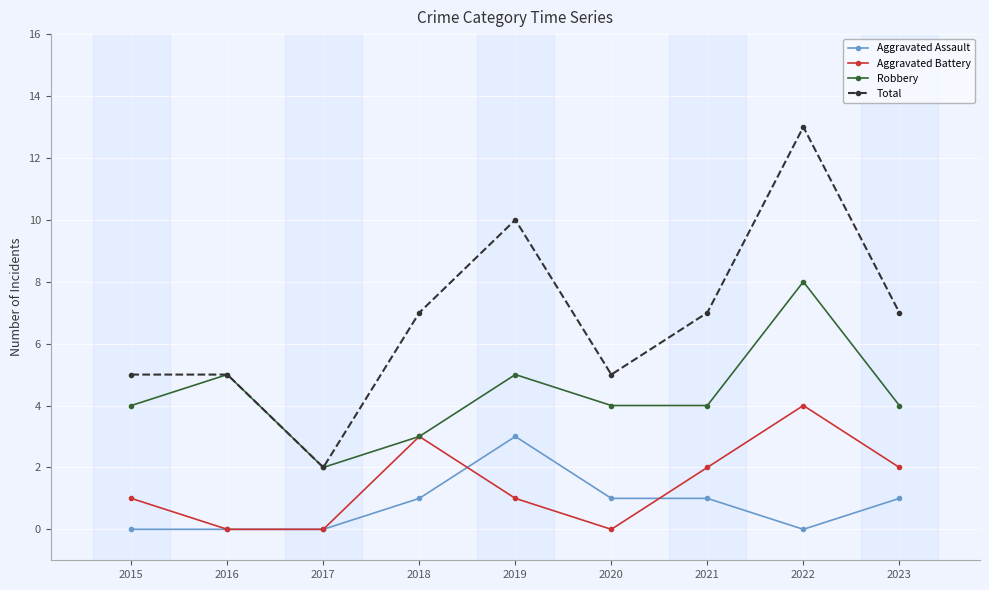

Which series has the largest total across all categories?

Total